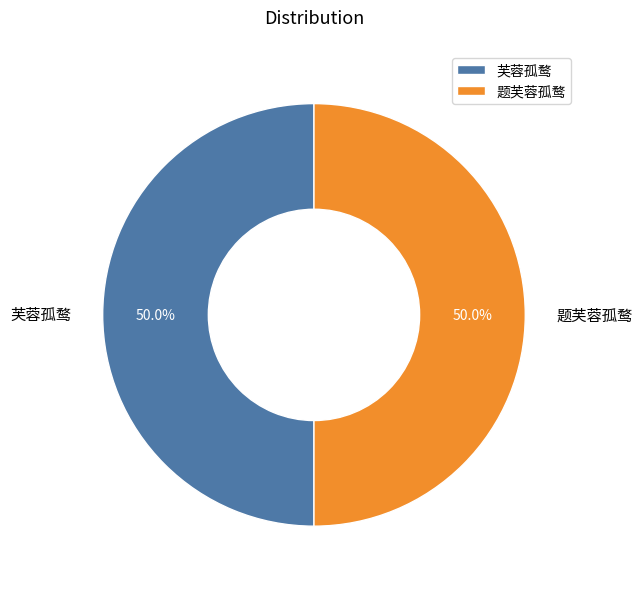

To the nearest percent, what is the average slice percentage?

50%